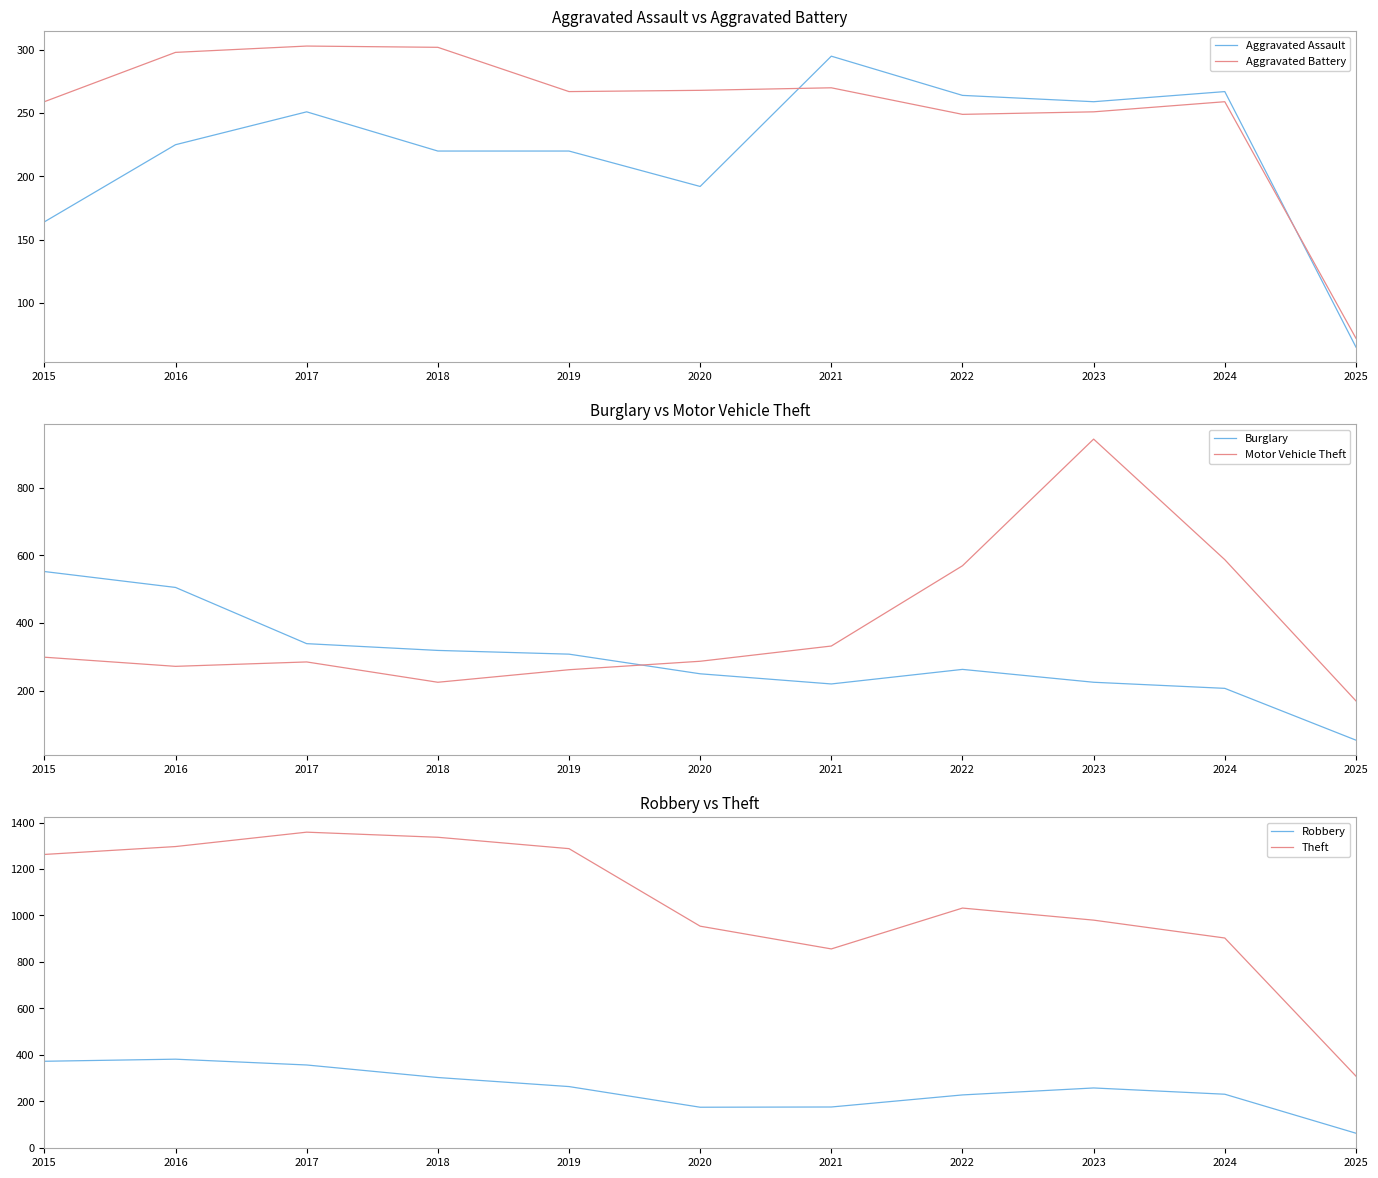

At how many categories does at least one series exceed 713?

10